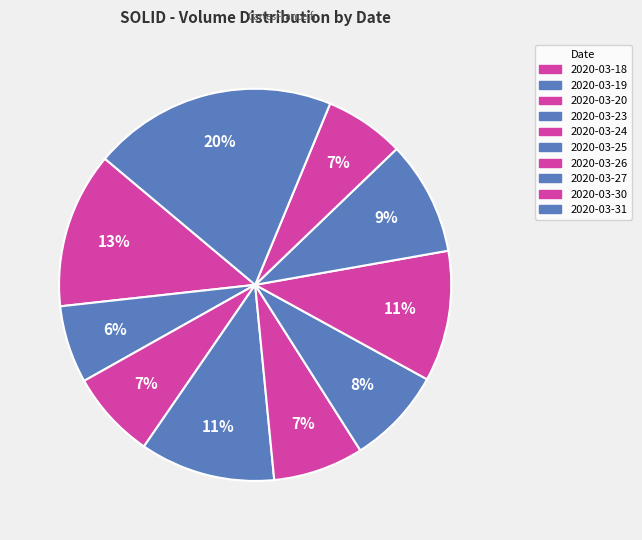

Is it true that 2020-03-30 is 7% of the pie?

True